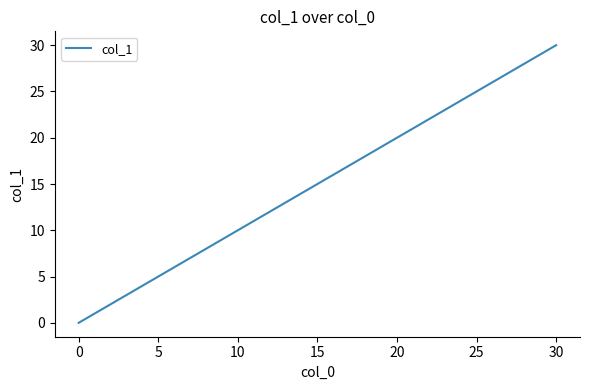

Is this an area chart (filled region under the line)?

No